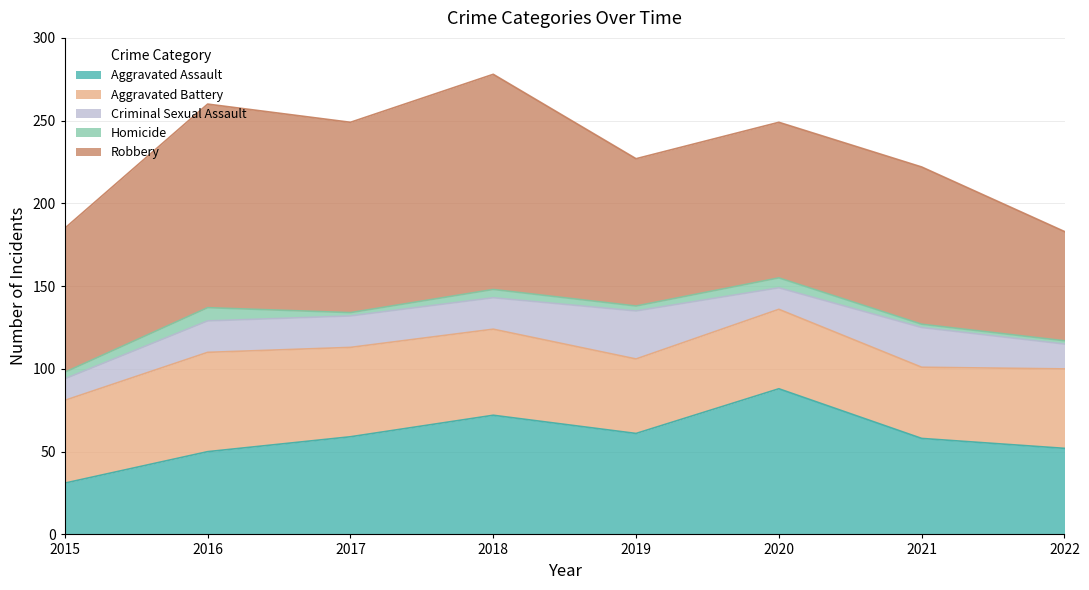

True or false: Aggravated Assault and Criminal Sexual Assault intersect in this chart.

False